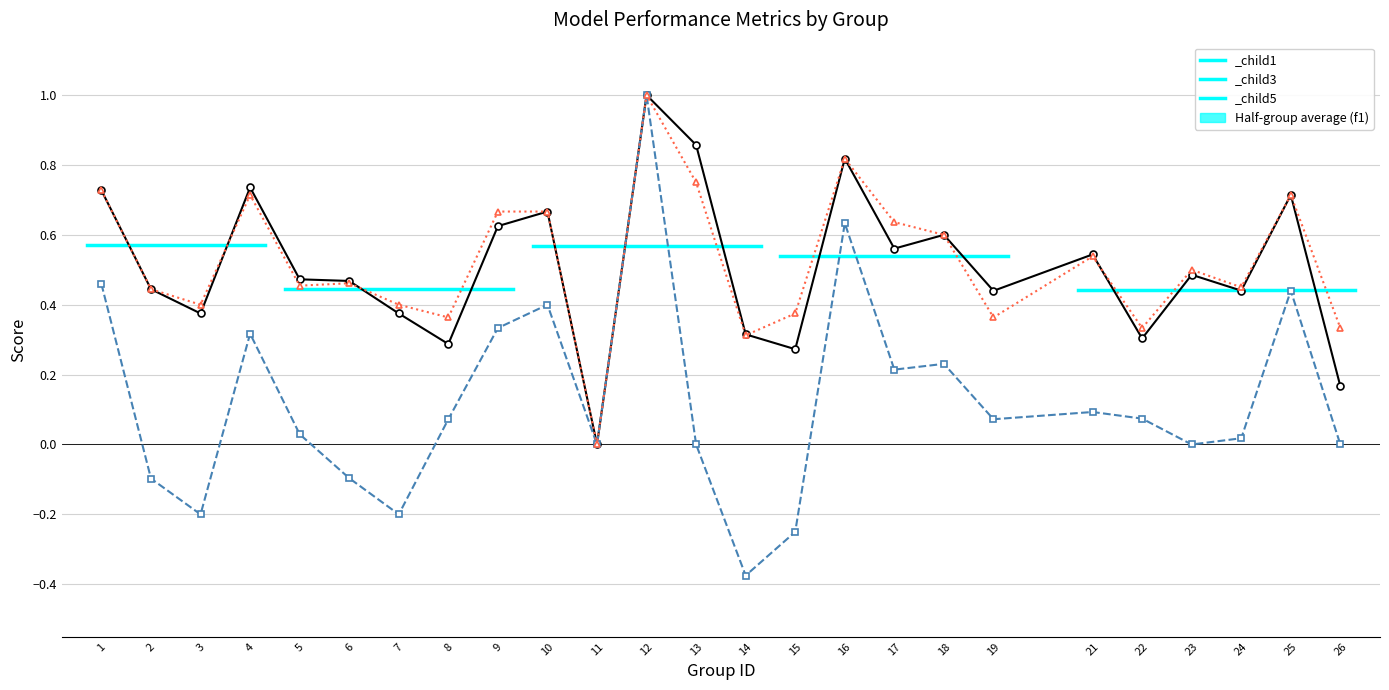

At which category is the sum across all series the highest?

12